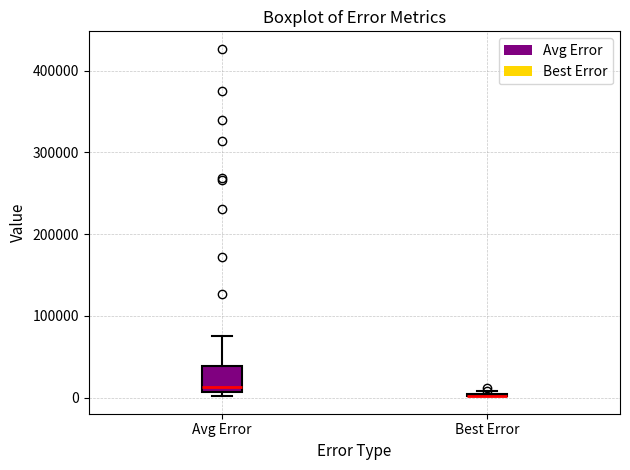

Reading left to right, transcribe this box plot: for each box, give where its median line is, the range the box spans, and where its two whiskers end, as read against the y-axis. The values are not printed on the chart, so give them approximately, as read against the axis.

Avg Error: median 10000 (just above the box's lower edge), box 10000 to 40000, whiskers 0 to 80000
Best Error: box collapsed to a line at 0, whiskers 0 to 10000